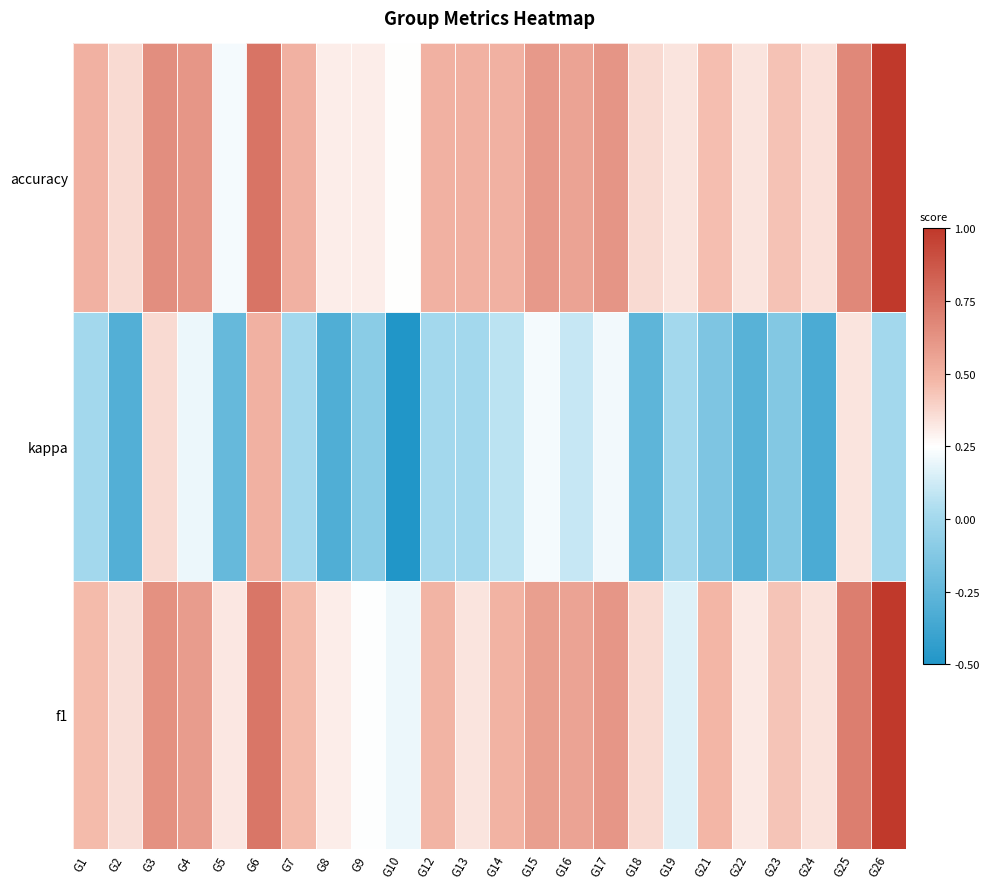

Reading left to right, what are all the values shown in this chart?

f1: G1=0.5	G2=0.4	G3=0.6	G4=0.6	G5=0.3	G6=0.7	G7=0.5	G8=0.3	G9=0.2	G10=0.2	G12=0.5	G13=0.3	G14=0.5	G15=0.6	G16=0.6	G17=0.6	G18=0.4	G19=0.2	G21=0.5	G22=0.3	G23=0.4	G24=0.3	G25=0.7	G26=1.0
kappa: G1=0.0	G2=-0.3	G3=0.4	G4=0.2	G5=-0.2	G6=0.5	G7=0.0	G8=-0.3	G9=-0.1	G10=-0.5	G12=0.0	G13=0.0	G14=0.1	G15=0.2	G16=0.1	G17=0.2	G18=-0.3	G19=0.0	G21=-0.1	G22=-0.3	G23=-0.1	G24=-0.3	G25=0.3	G26=0.0
accuracy: G1=0.5	G2=0.4	G3=0.6	G4=0.6	G5=0.2	G6=0.8	G7=0.5	G8=0.3	G9=0.3	G10=0.2	G12=0.5	G13=0.5	G14=0.5	G15=0.6	G16=0.6	G17=0.6	G18=0.4	G19=0.3	G21=0.5	G22=0.3	G23=0.4	G24=0.3	G25=0.7	G26=1.0